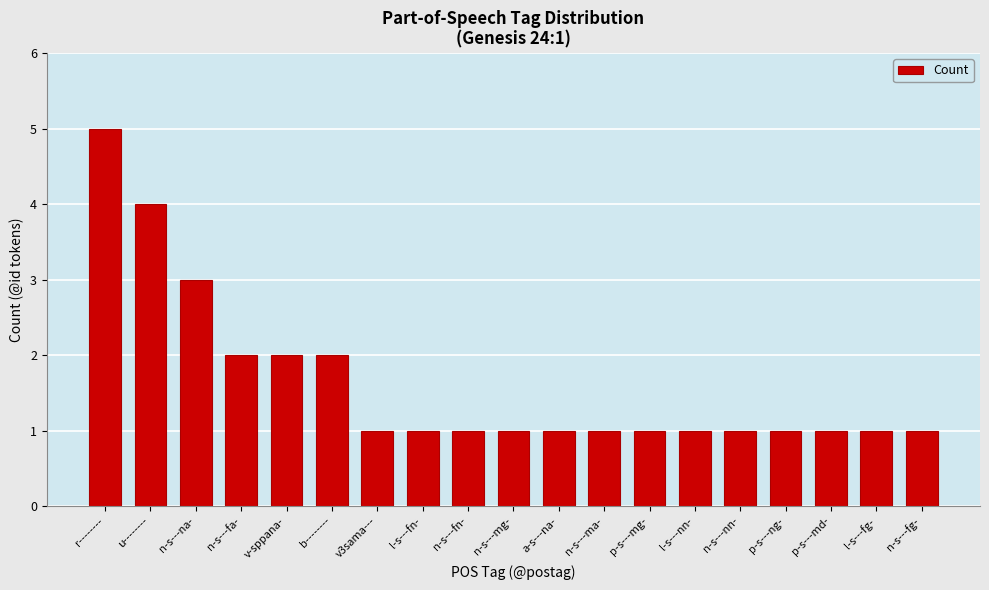

Reading left to right, extract all data points from this chart.

5	4	3	2	2	2	1	1	1	1	1	1	1	1	1	1	1	1	1